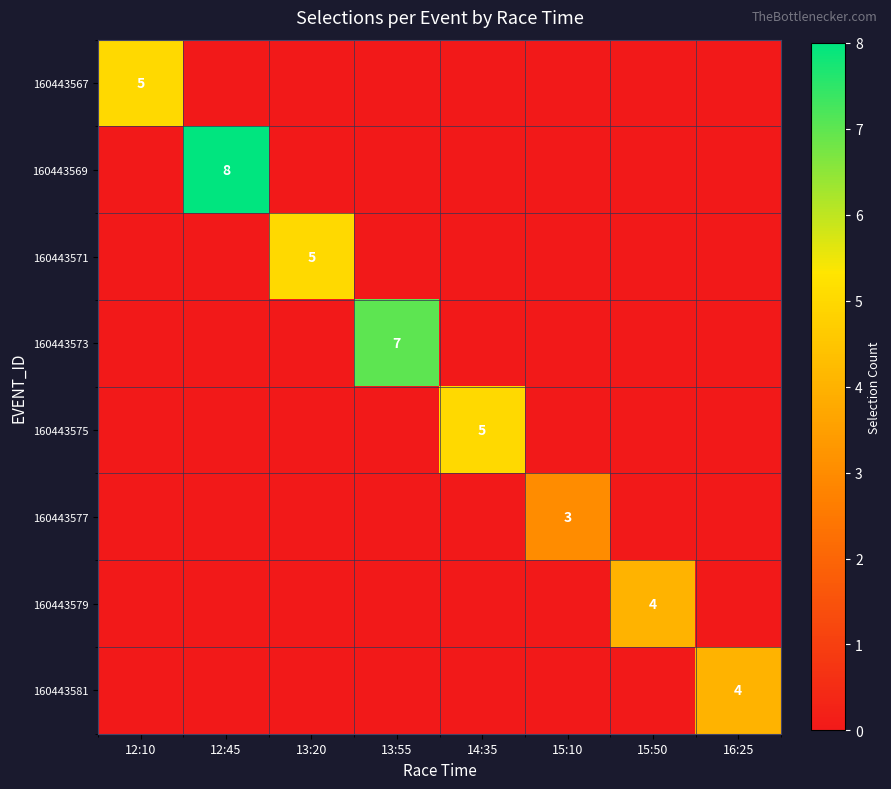

What is the difference between the 160443581 values at 16:25 and 13:55?

4